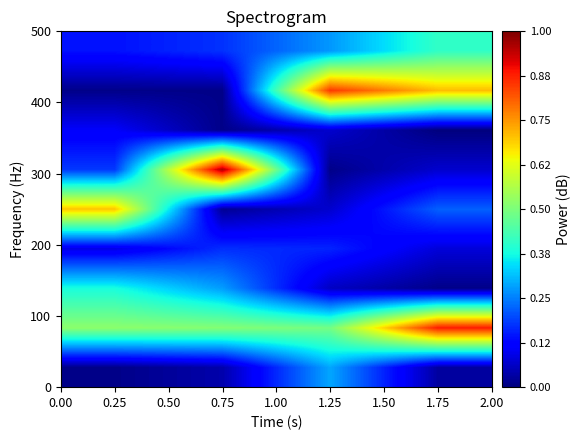

At how many categories does at least one series exceed 0?

4